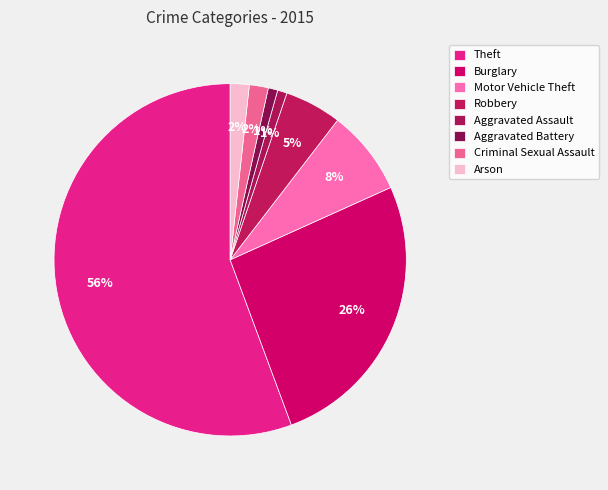

How many segments does this pie chart have?

8